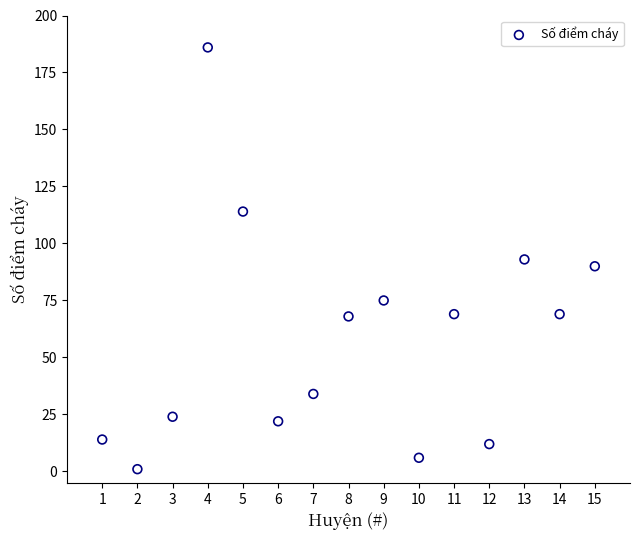

What is the range of X values (max minus min)?

14